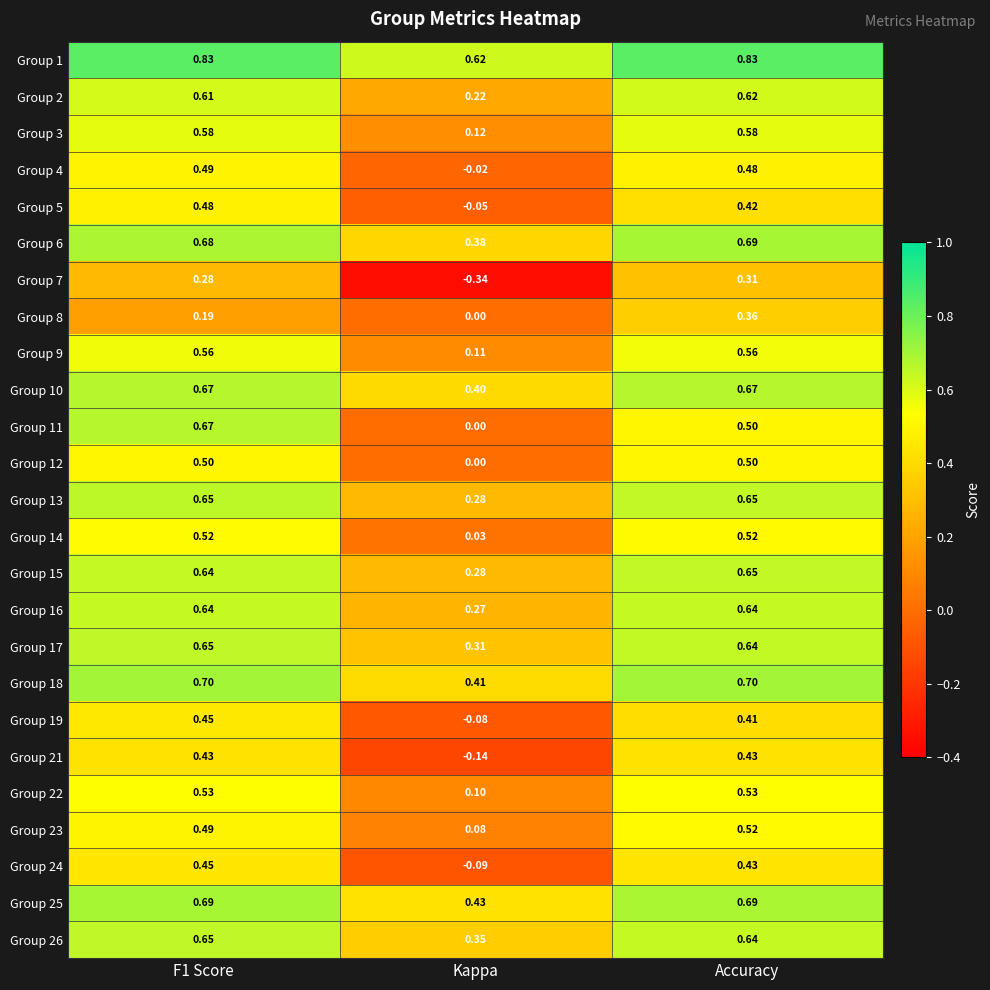

Where is Group 22 nearest to the value 0?

Kappa